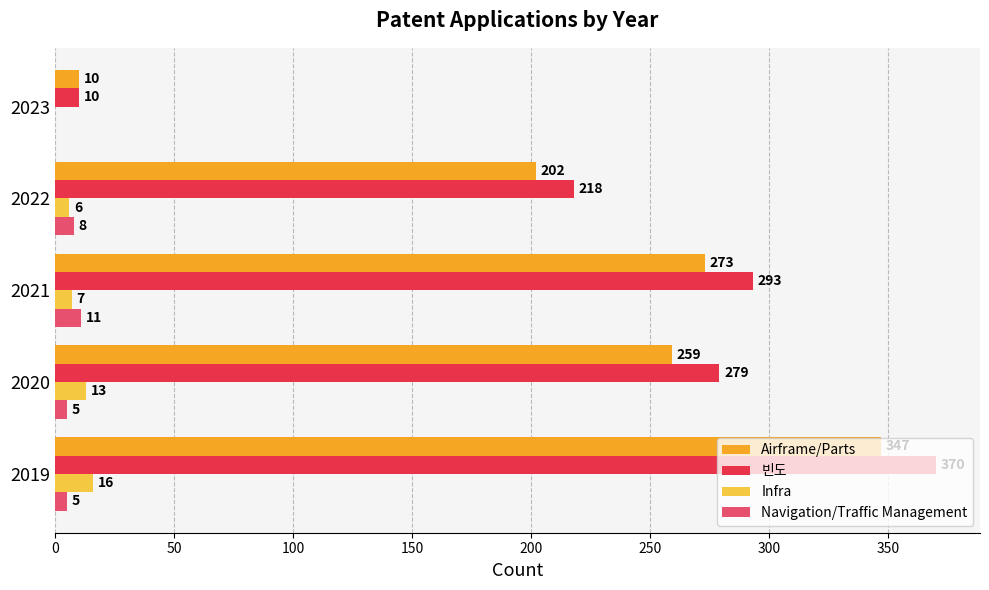

At which label is Airframe/Parts closest to 178?

2022